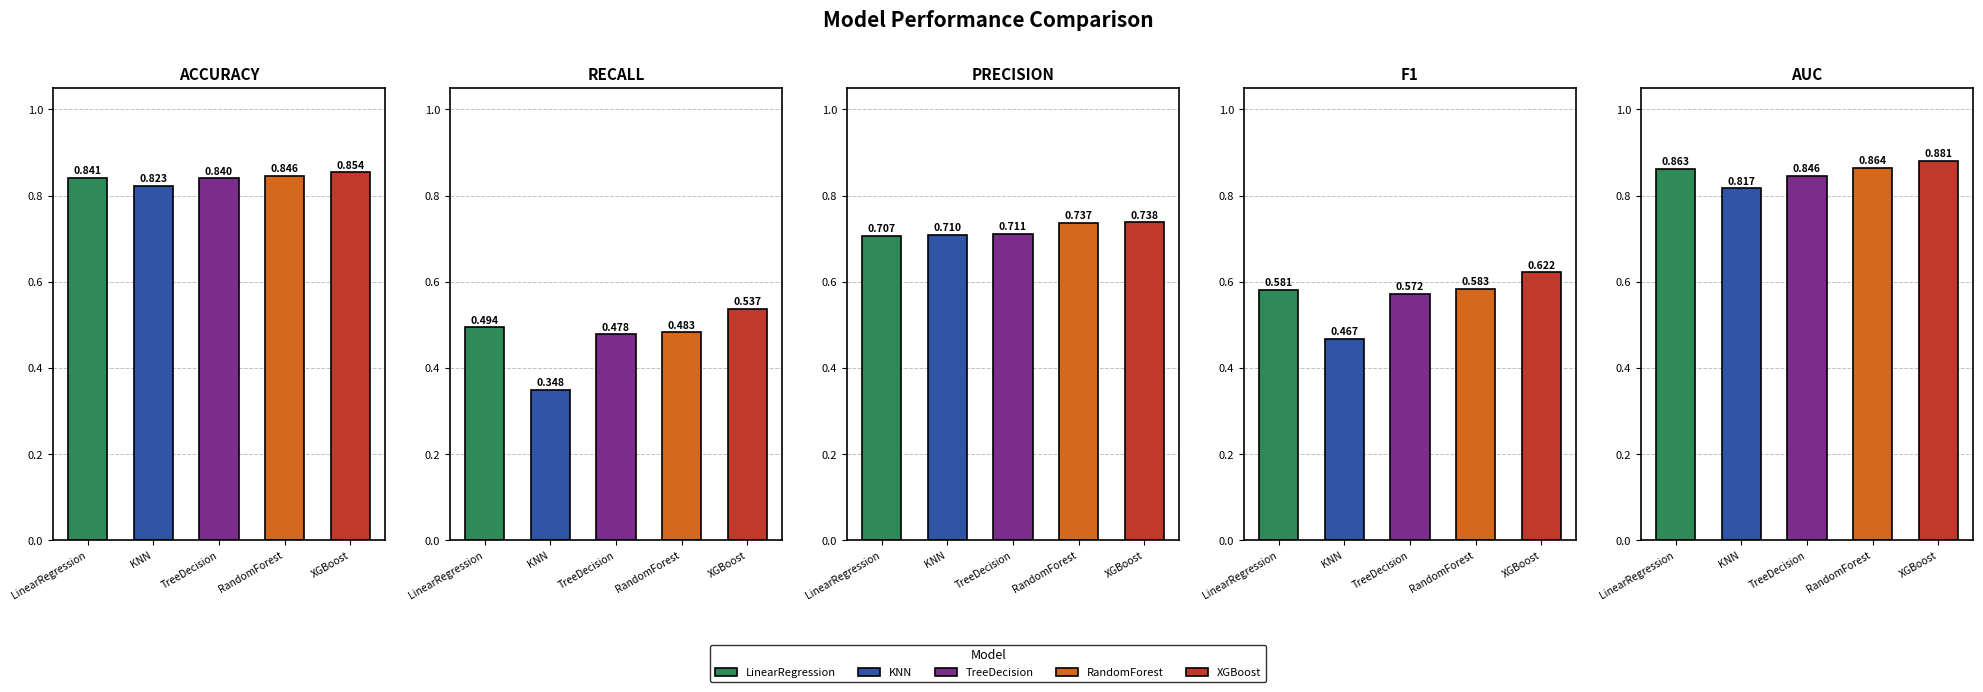

The value of recall at KNN is 0.6. True or false?

False